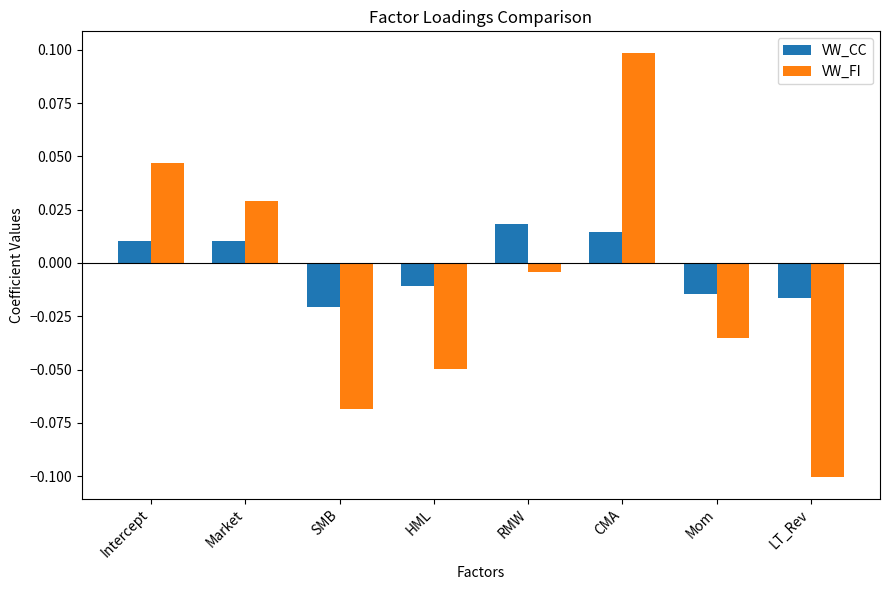

Where does the VW_FI series first go above 0?

Intercept